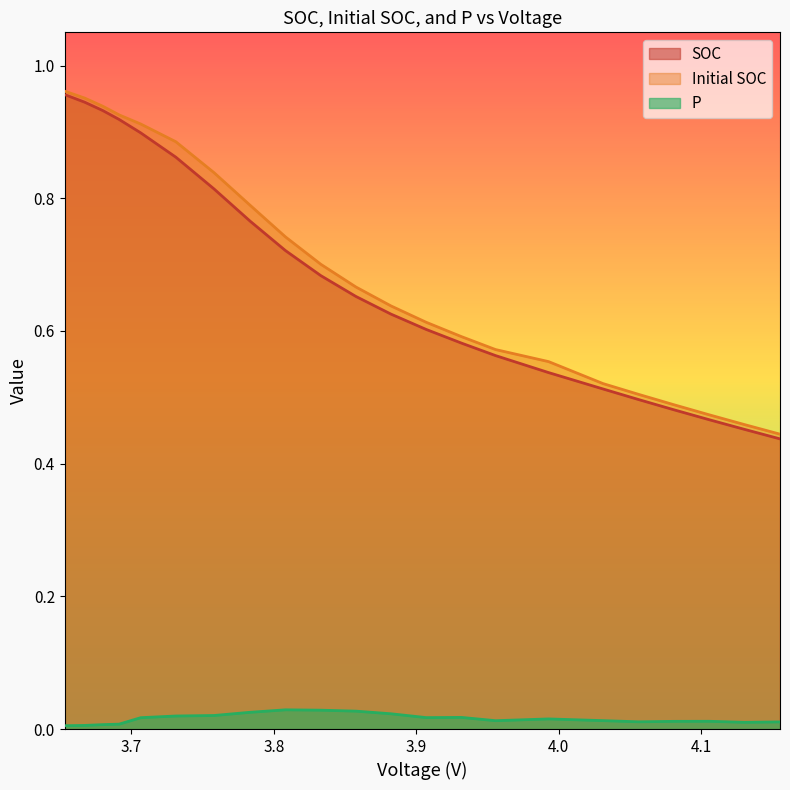

What is the maximum value shown in the chart?

1.0